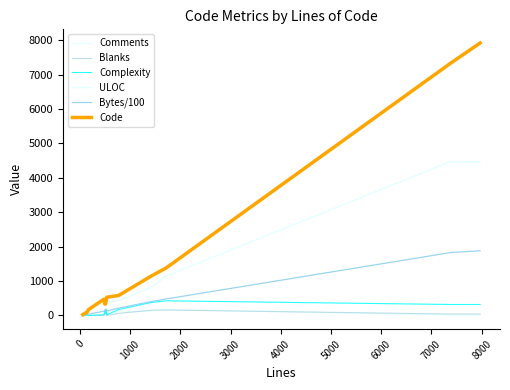

Does the chart display data point markers on the line(s)?

No